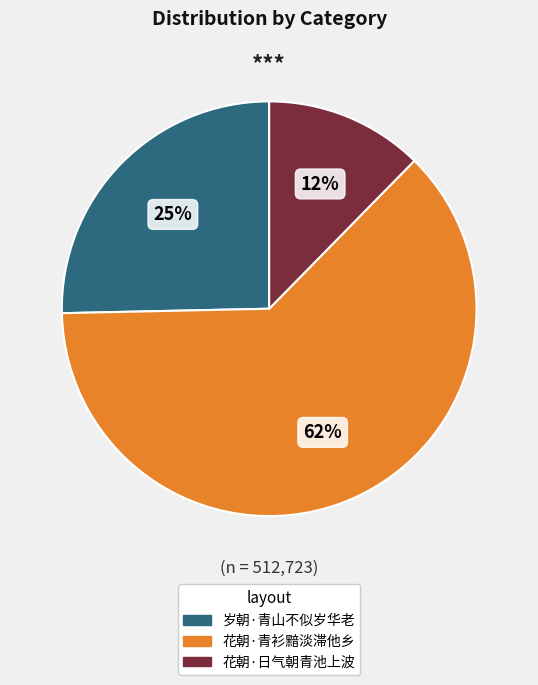

The 岁朝·青山不似岁华老 slice represents 25% of the pie. True or false?

True